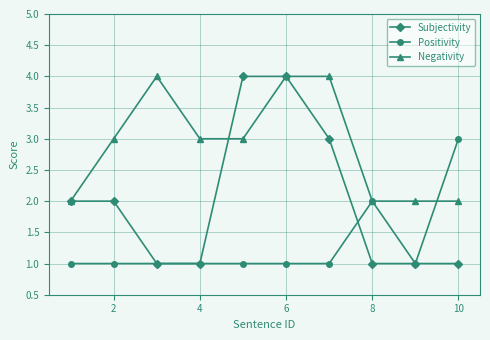

What is the value of the Negativity point at the 10th from the left?

2